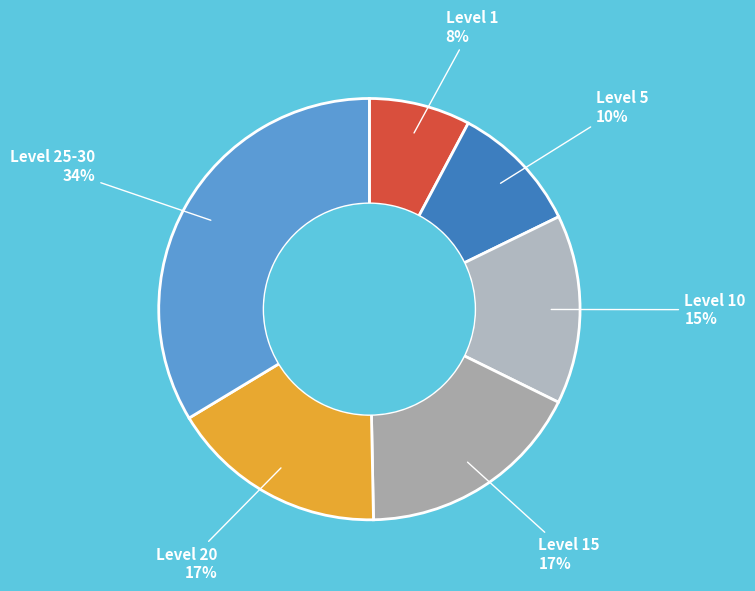

How many segments does this pie chart have?

6